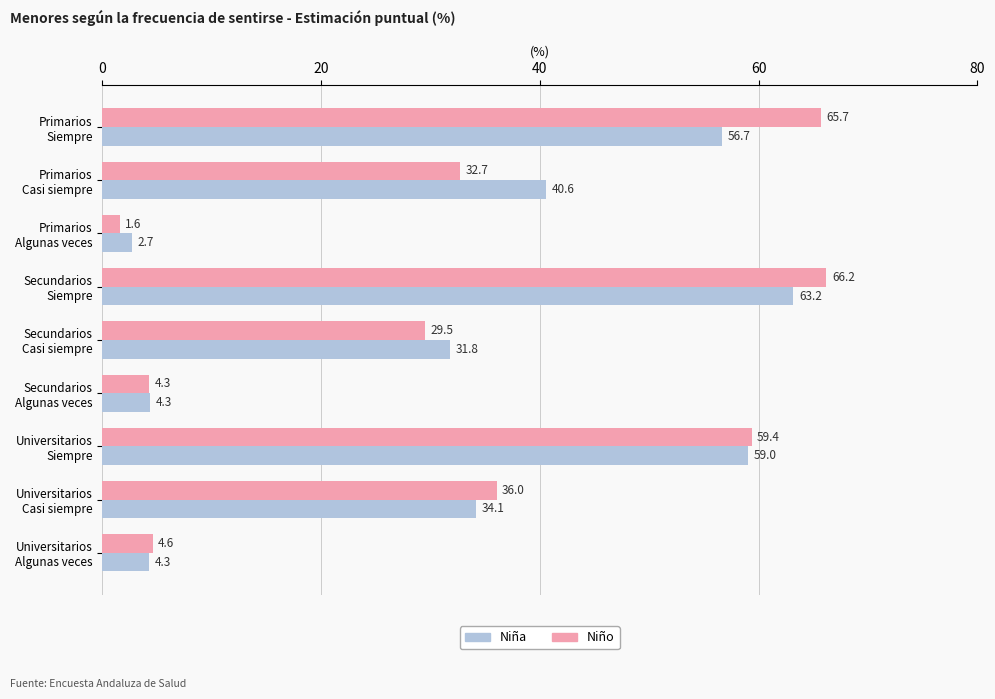

At which label is Niña closest to 32?

Secundarios
Casi siempre